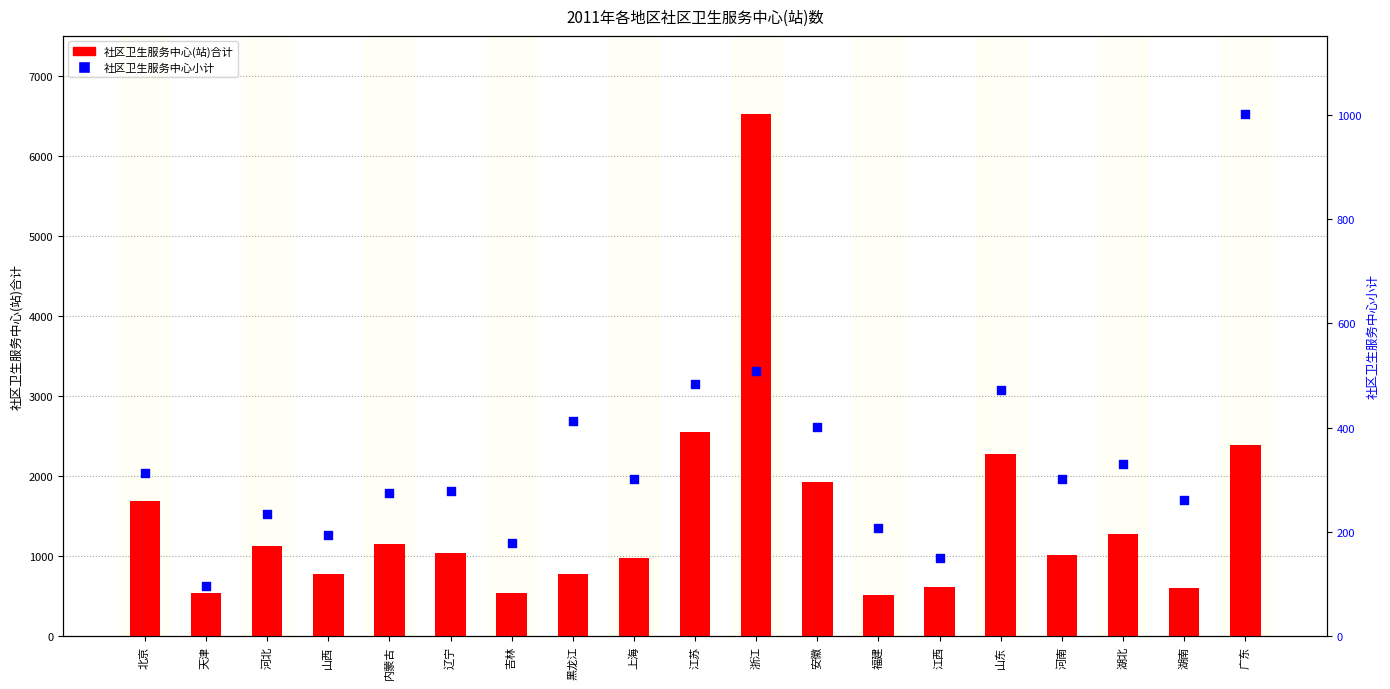

Which series has the widest spread of Y values?

社区卫生服务中心(站)合计